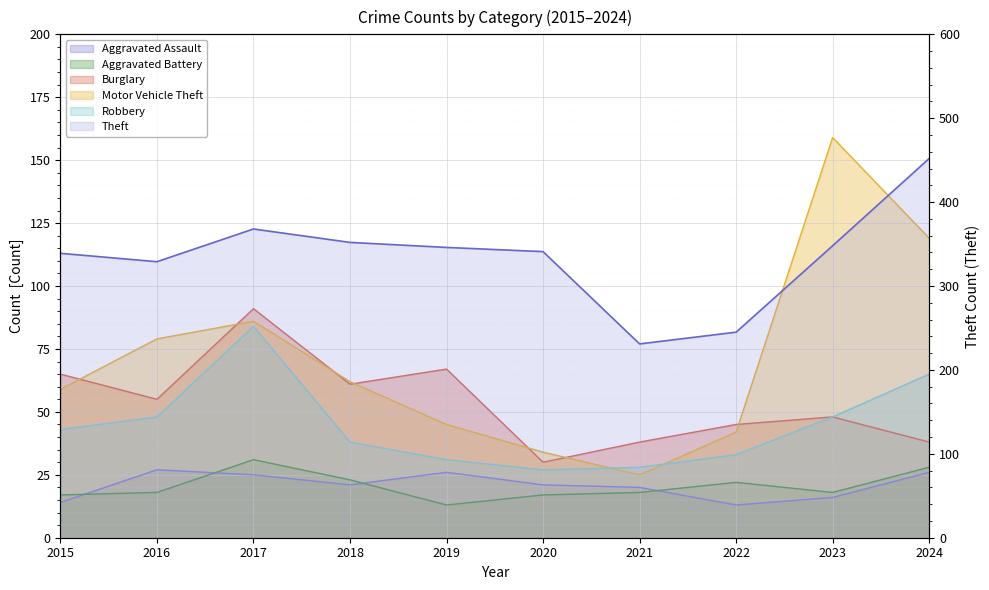

At which category does the chart reach its peak across all series?

2024